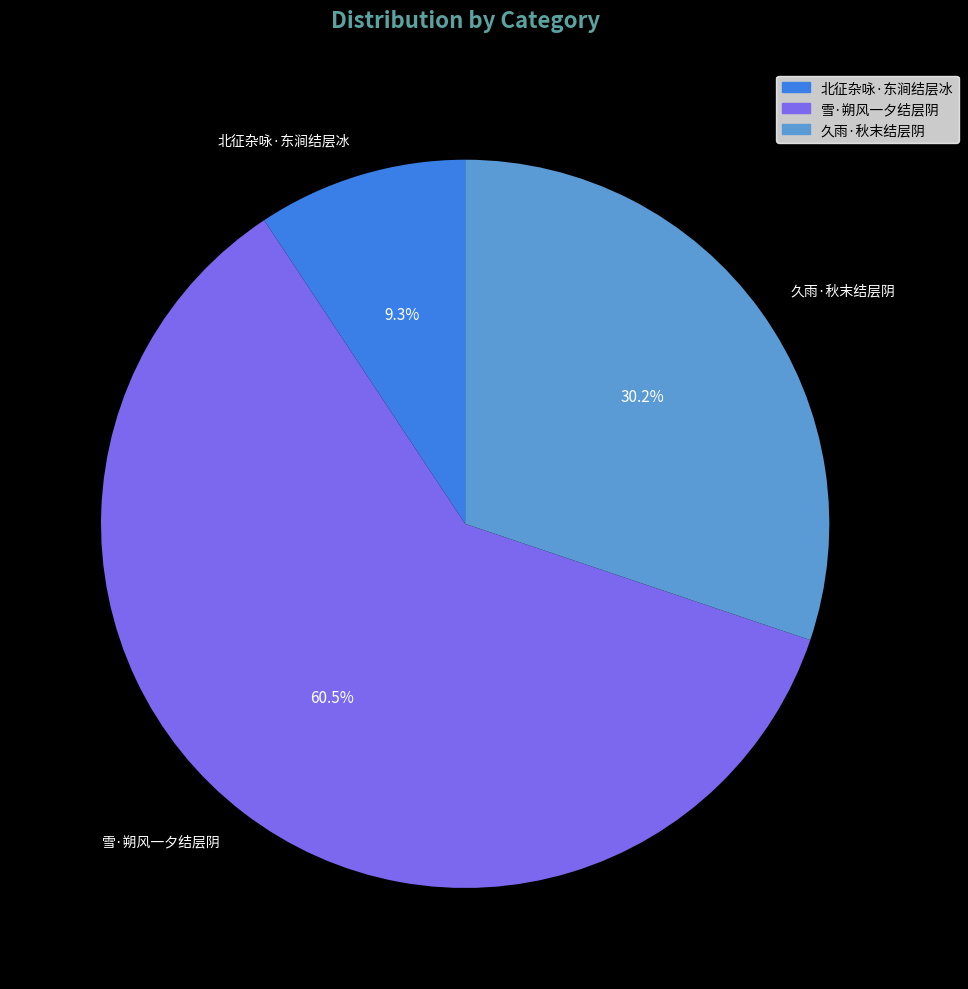

How many slices are in this pie chart?

3